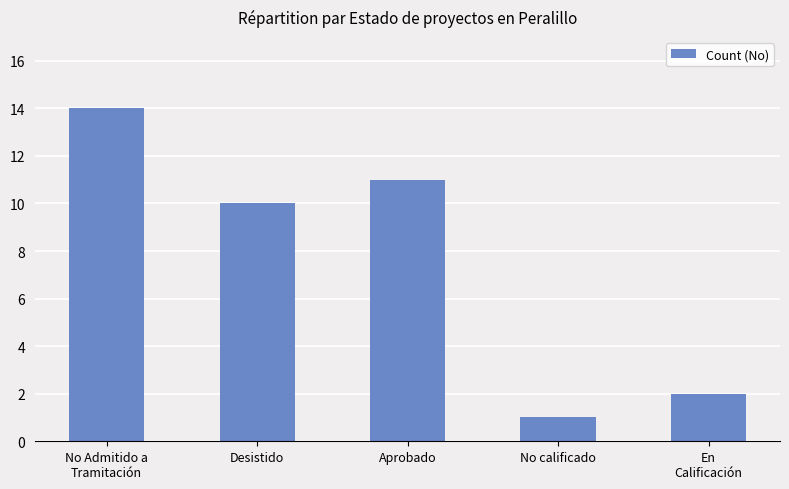

Reading right to left, list all the values displayed in this chart.

En
Calificación=2	No calificado=1	Aprobado=11	Desistido=10	No Admitido a
Tramitación=14